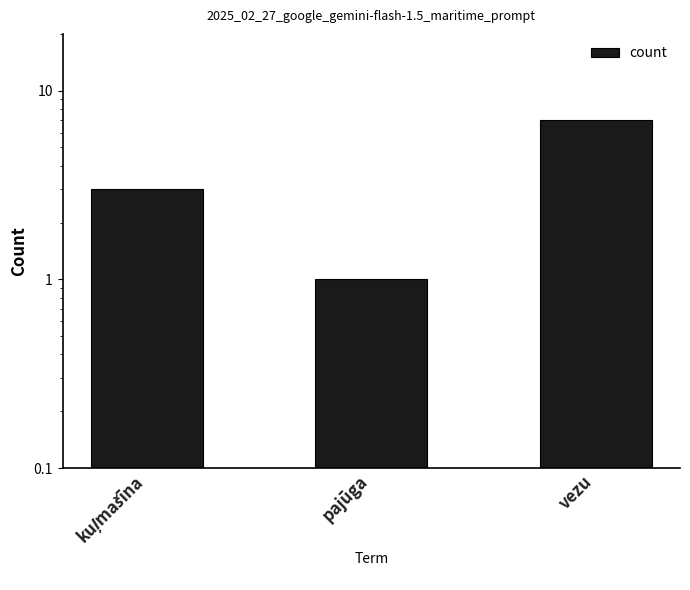

Approximately how many times larger is the value at vezu compared to pajūga?

7.0